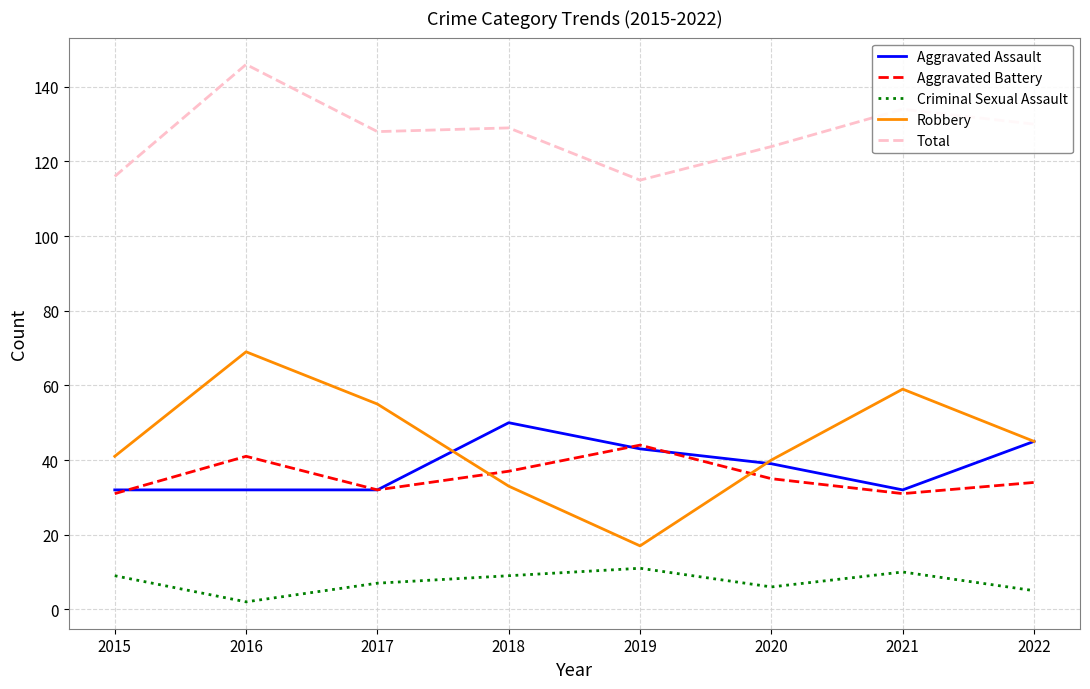

At which category does Total reach its first local peak?

2016